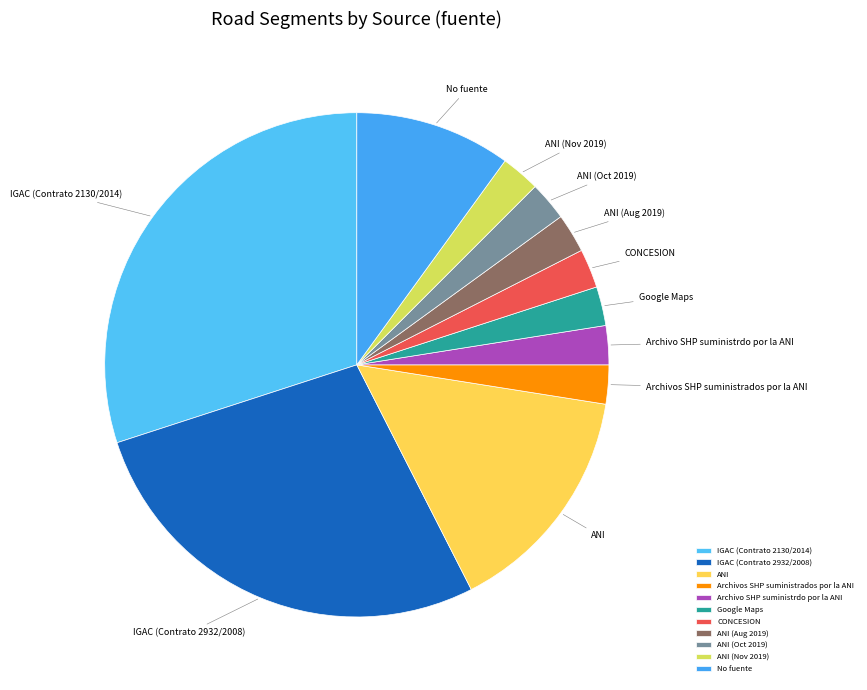

The CONCESION slice represents 9% of the pie. True or false?

False